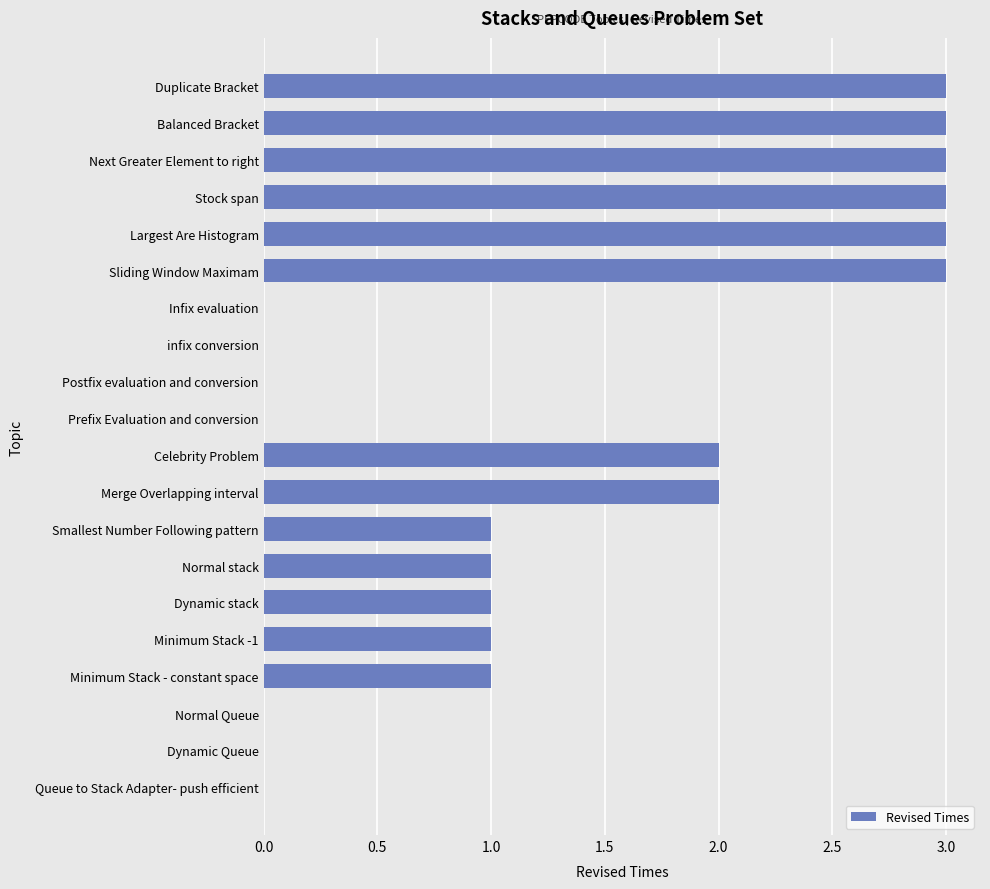

What is the change in value from Sliding Window Maximam to infix conversion?

-3